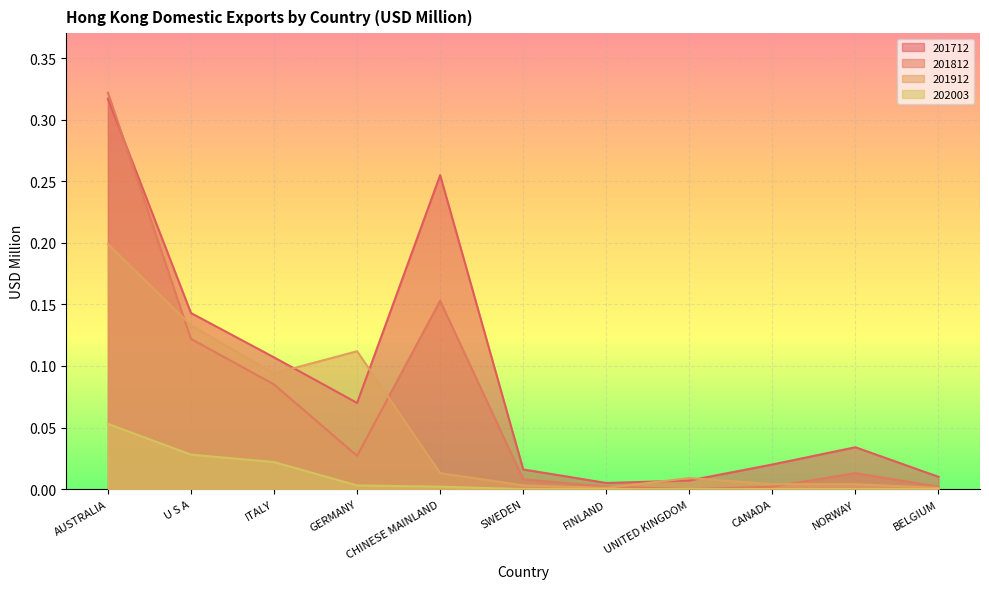

What is the label of the 7th point from the right?

CHINESE MAINLAND